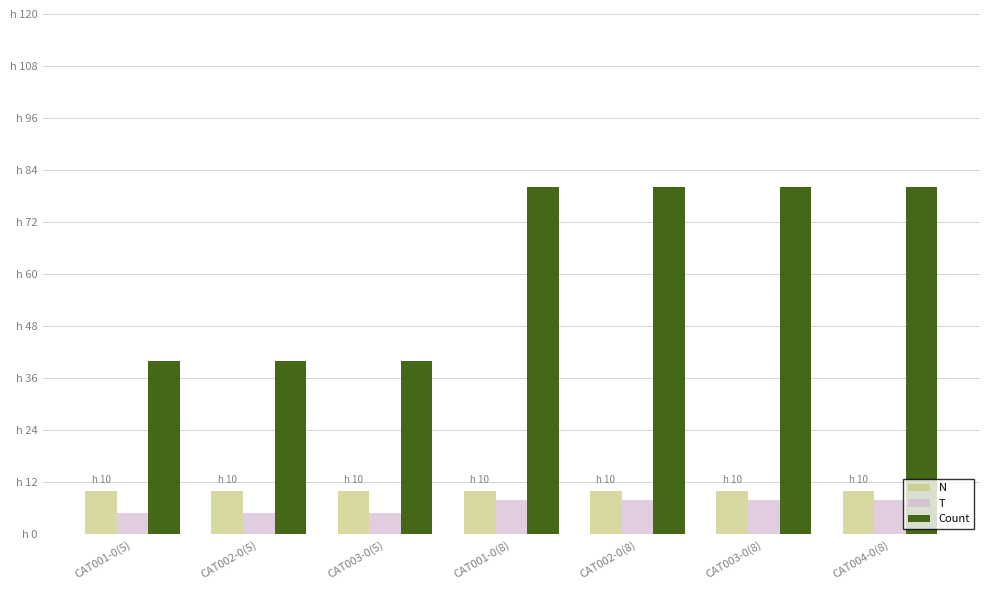

Does the chart contain any negative values?

No